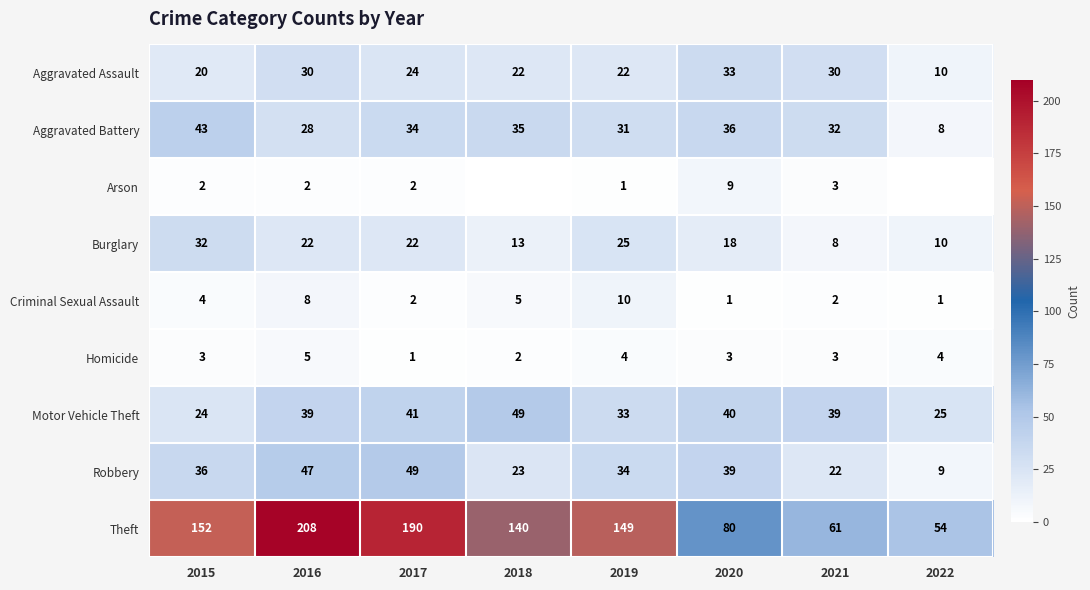

At 2015, list the series in order from smallest to largest.

Arson, Homicide, Criminal Sexual Assault, Aggravated Assault, Motor Vehicle Theft, Burglary, Robbery, Aggravated Battery, Theft